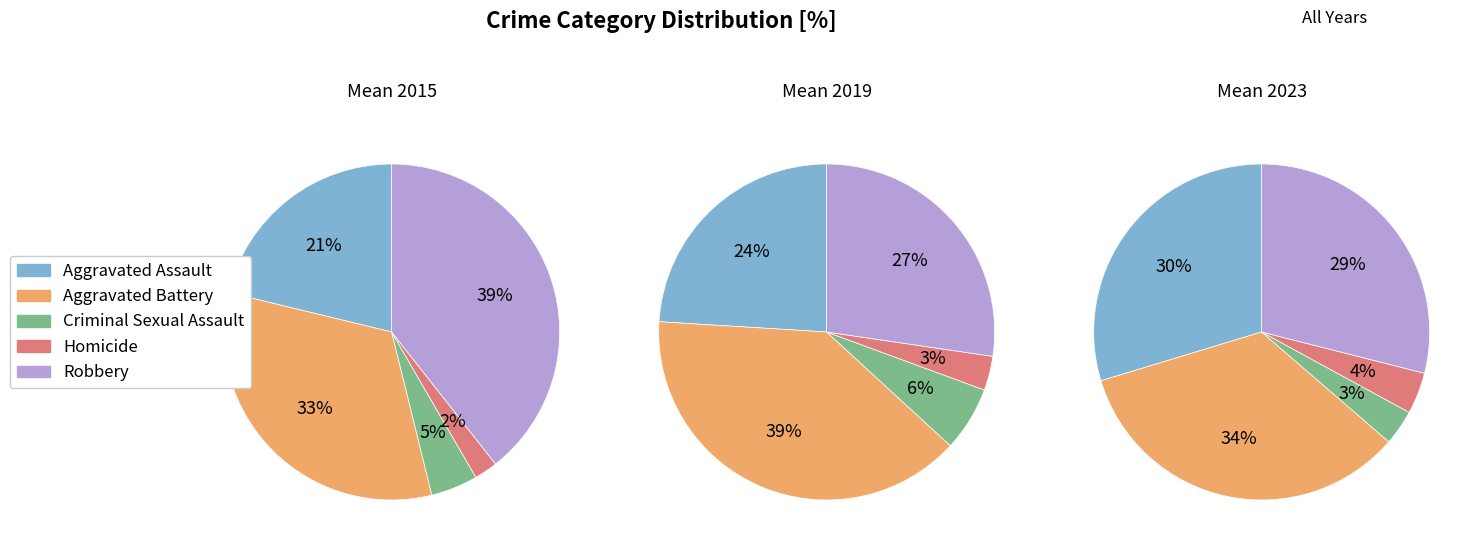

Is 3 the majority of the pie?

No